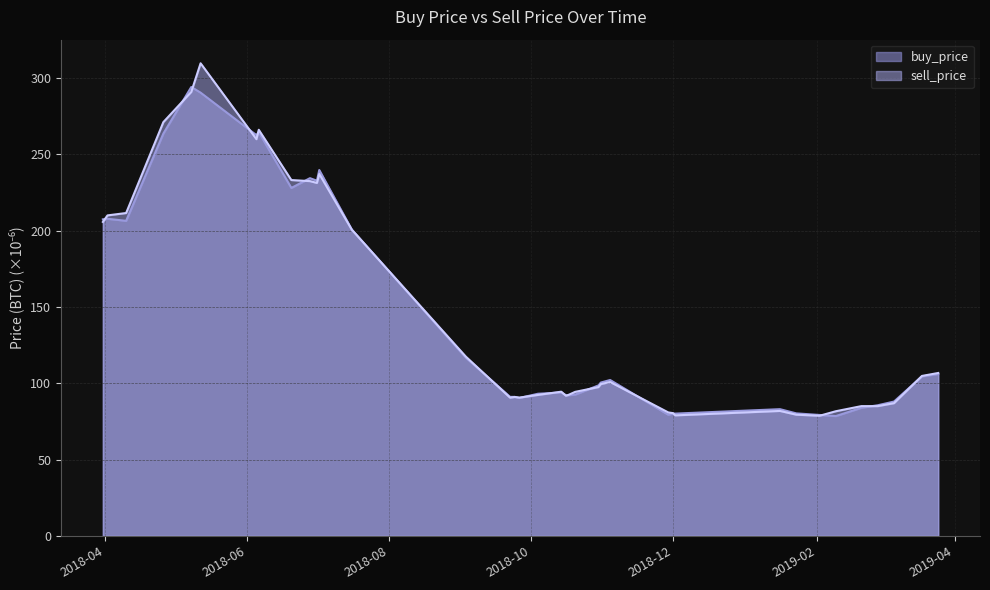

The value of sell_price at 2018-04-02 is 210.0. True or false?

True